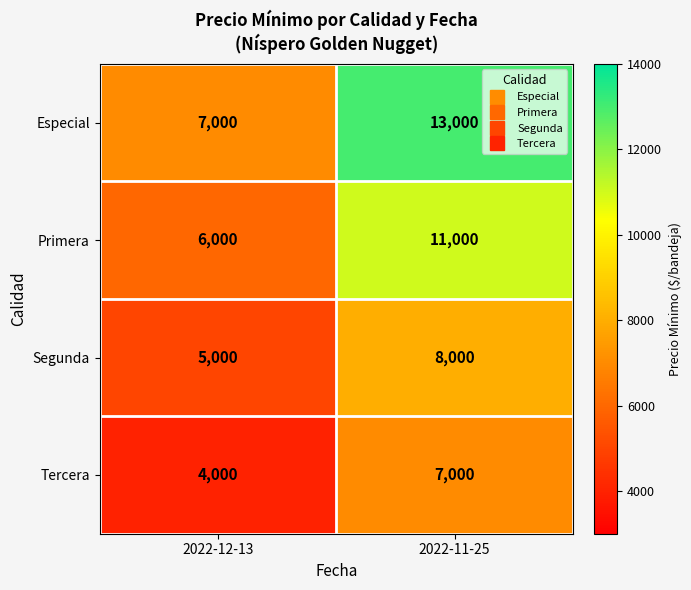

Reading left to right, transcribe all the data shown in this chart.

Especial: 2022-12-13=7000	2022-11-25=13000
Primera: 2022-12-13=6000	2022-11-25=11000
Segunda: 2022-12-13=5000	2022-11-25=8000
Tercera: 2022-12-13=4000	2022-11-25=7000